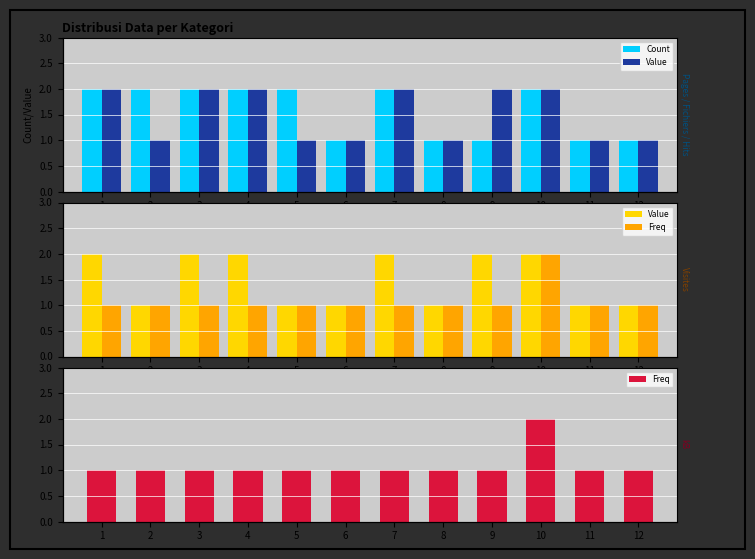

True or false: Value has a value of 2 at 4.

True